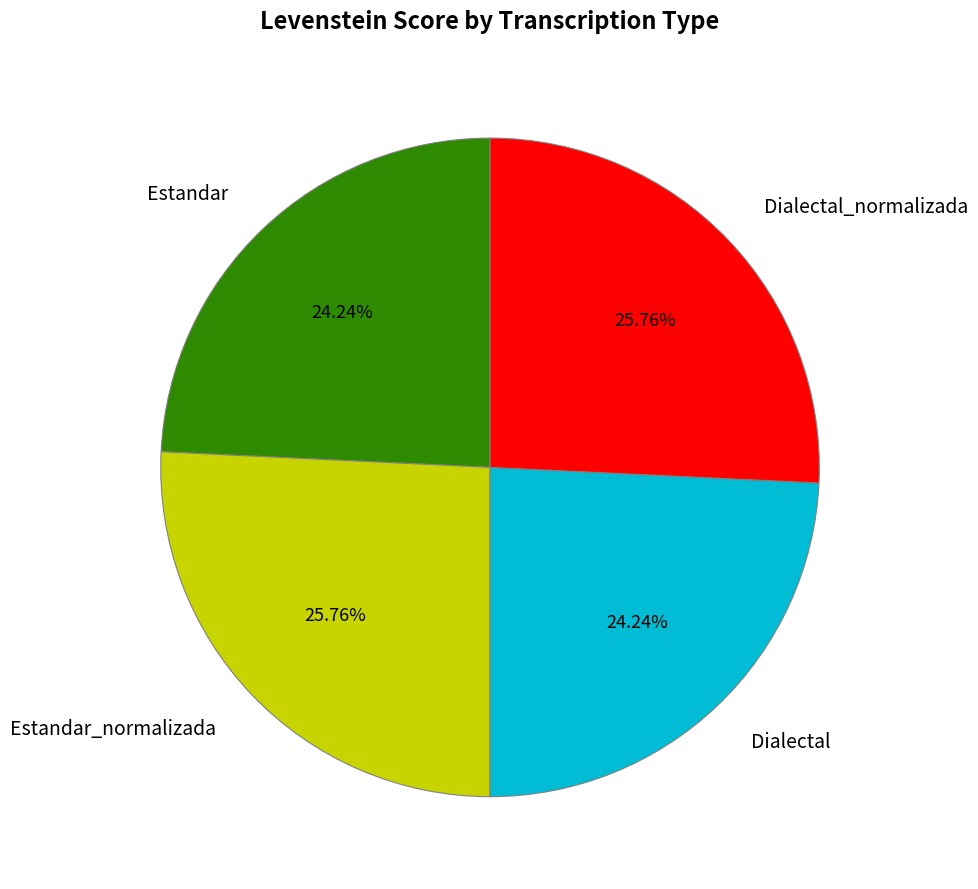

Combined, do Dialectal_normalizada and Estandar_normalizada account for over 50%?

Yes